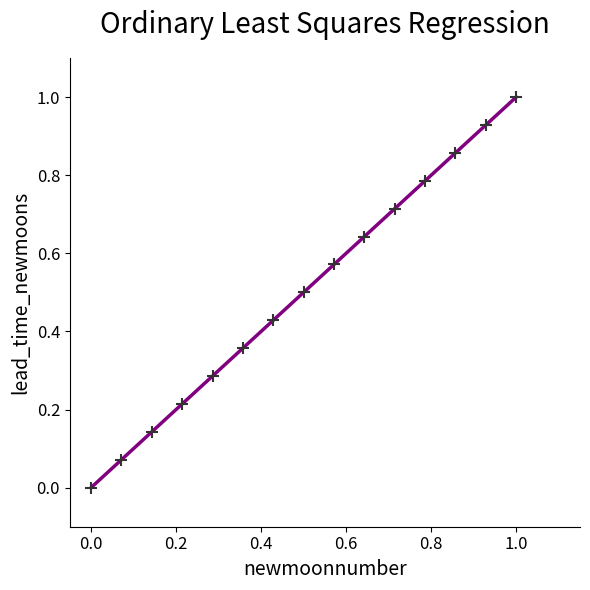

What is the range of Y values (max minus min)?

1.0